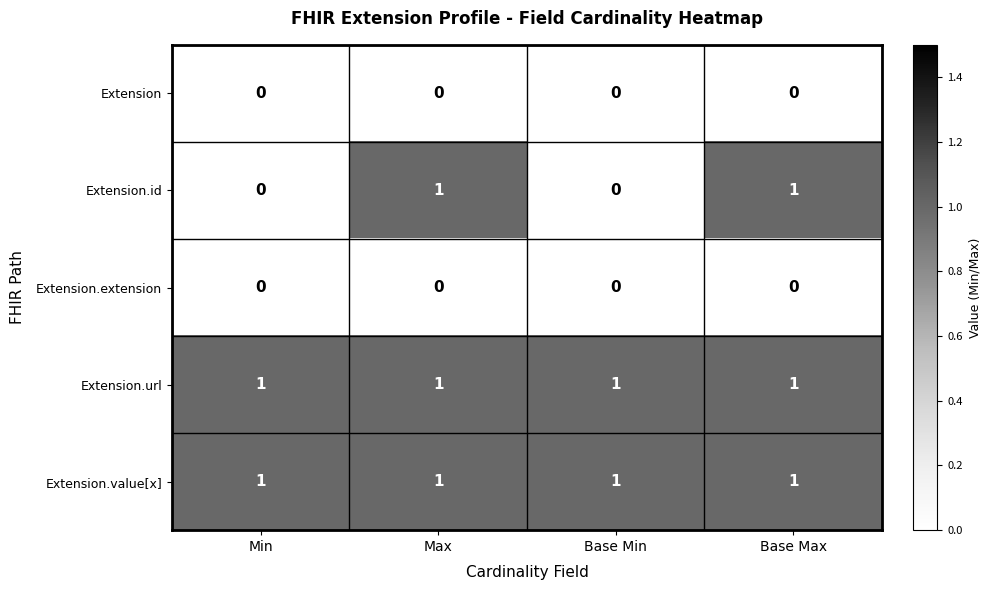

The value of Extension.id at Max is 2. True or false?

False